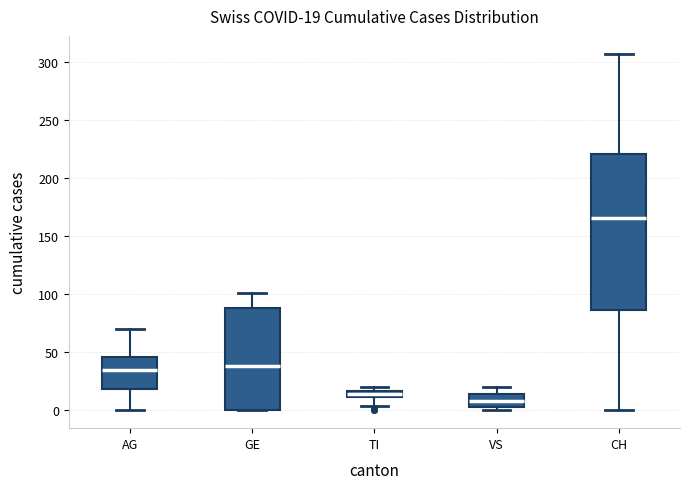

Comparing the boxes themselves (not the whiskers), which one is the tallest?

CH